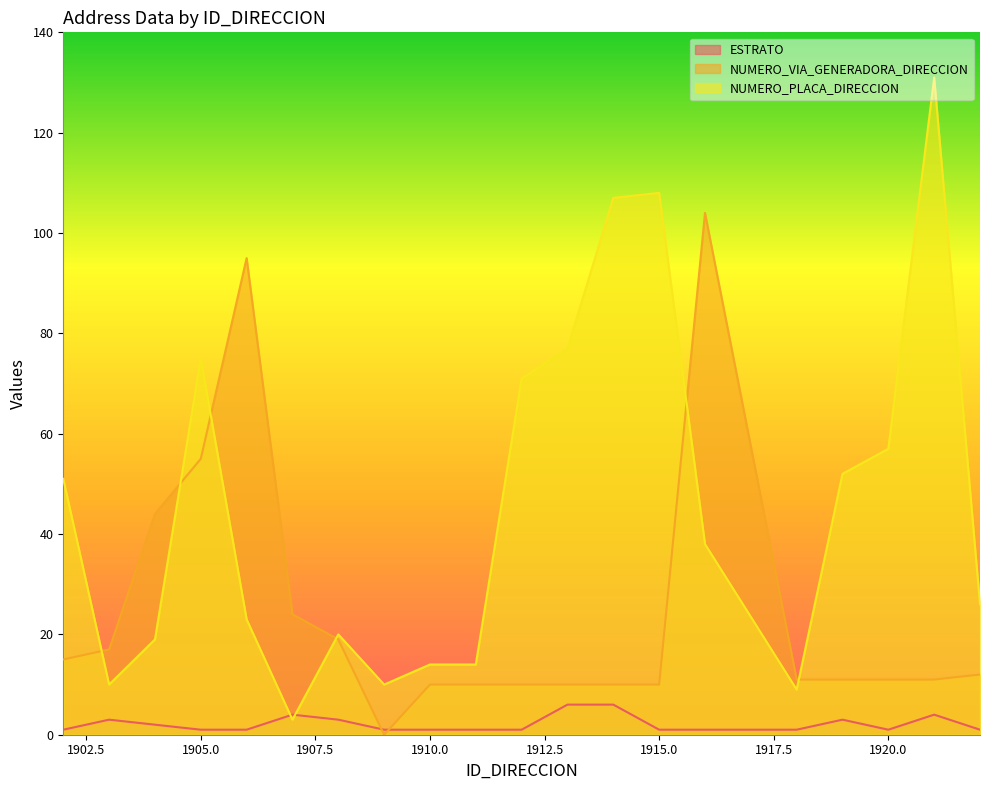

What is the total value across all series at 1911?

25